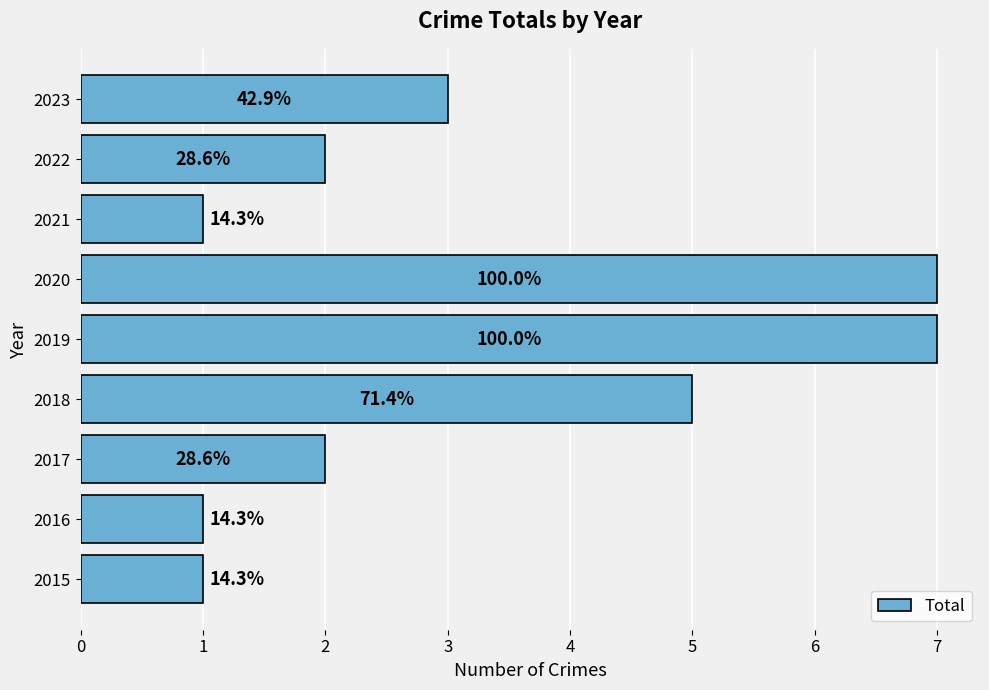

Does the chart contain any negative values?

No